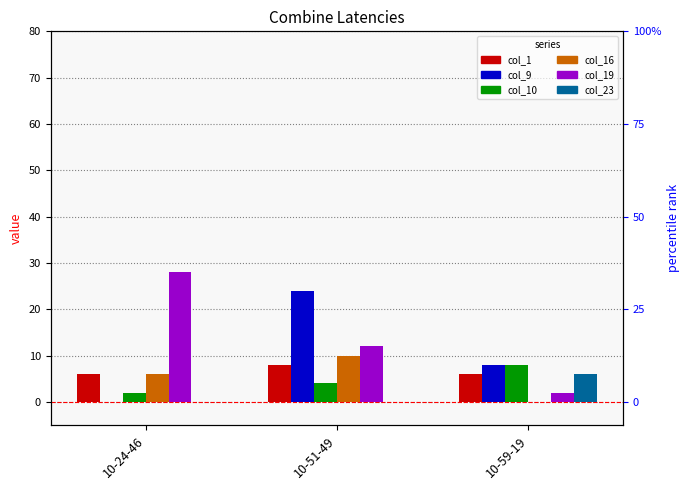

Rank the categories by col_9 value from lowest to highest.

10-24-46, 10-59-19, 10-51-49